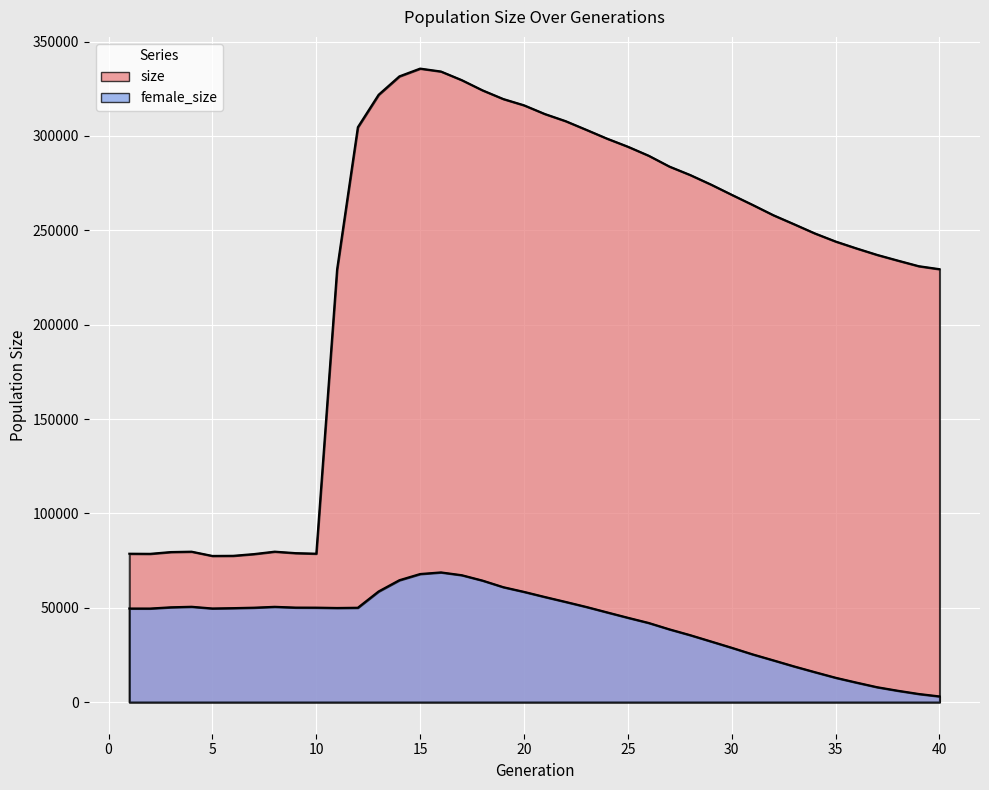

Where does the size series first go above 263514?

12